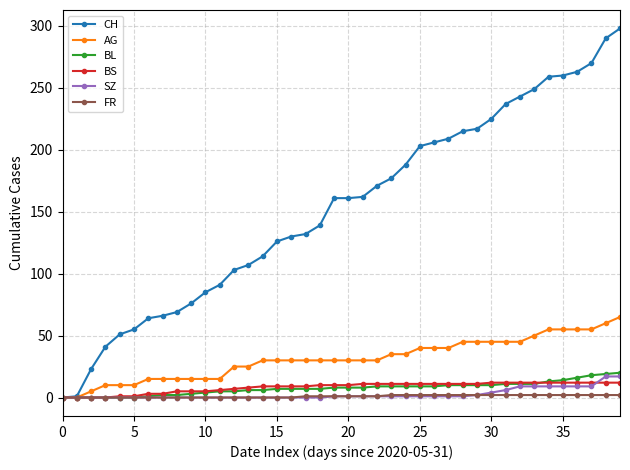

Which series has the largest total across all categories?

CH